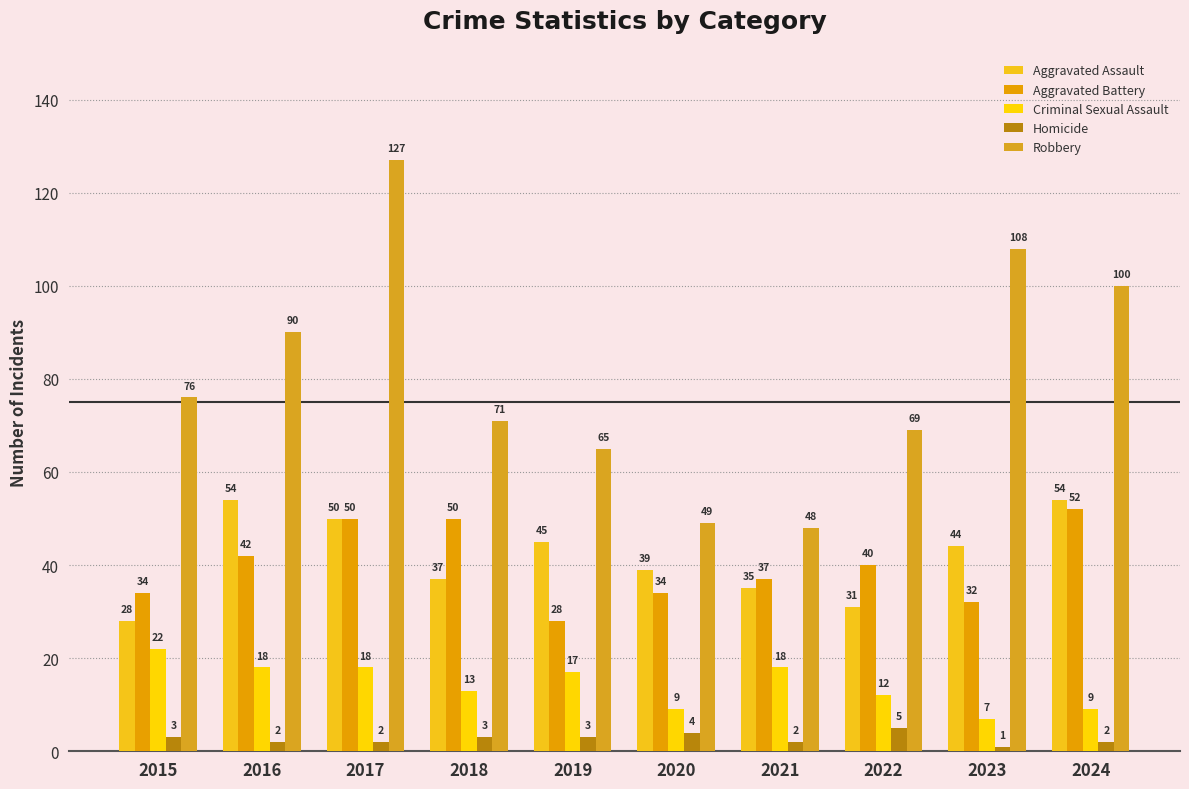

What is the difference between the maximum and minimum values in the Homicide series?

4